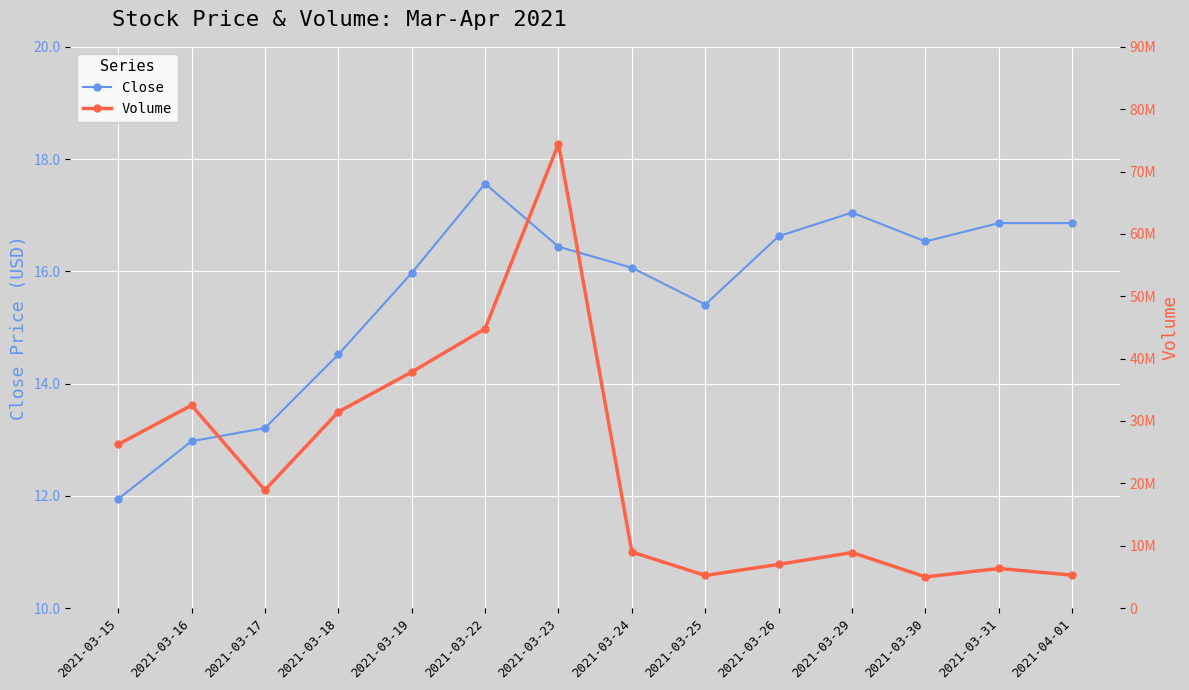

What position from the left is 2021-03-17?

3